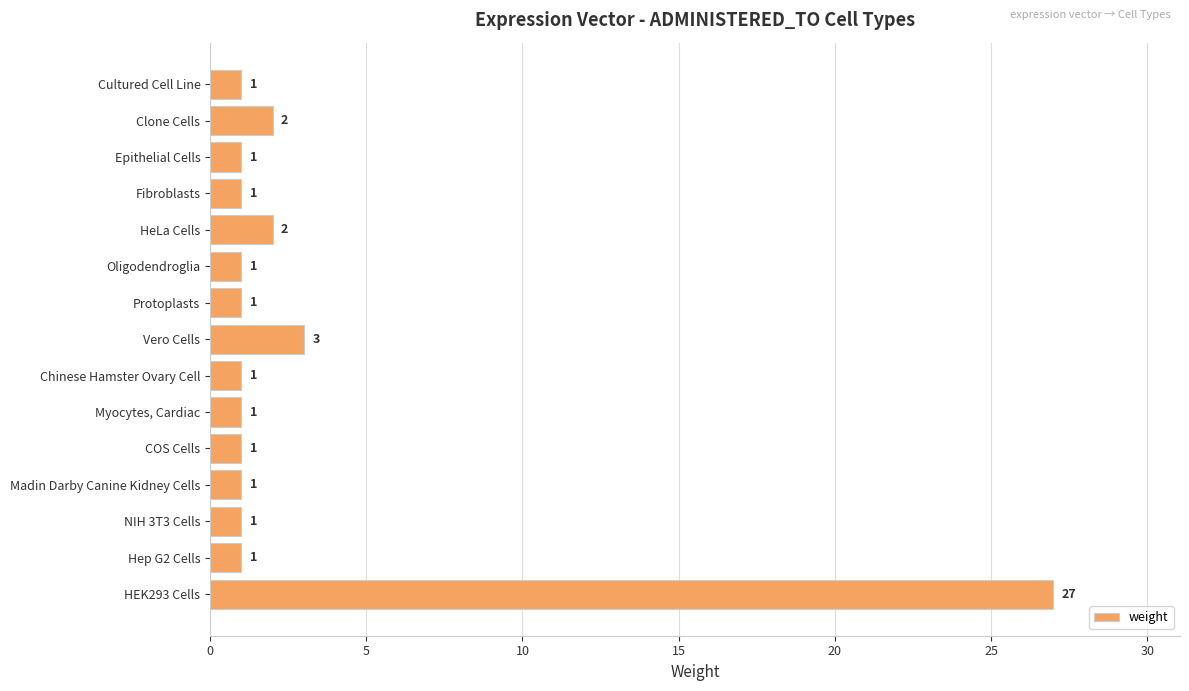

How many data points are above 1?

4